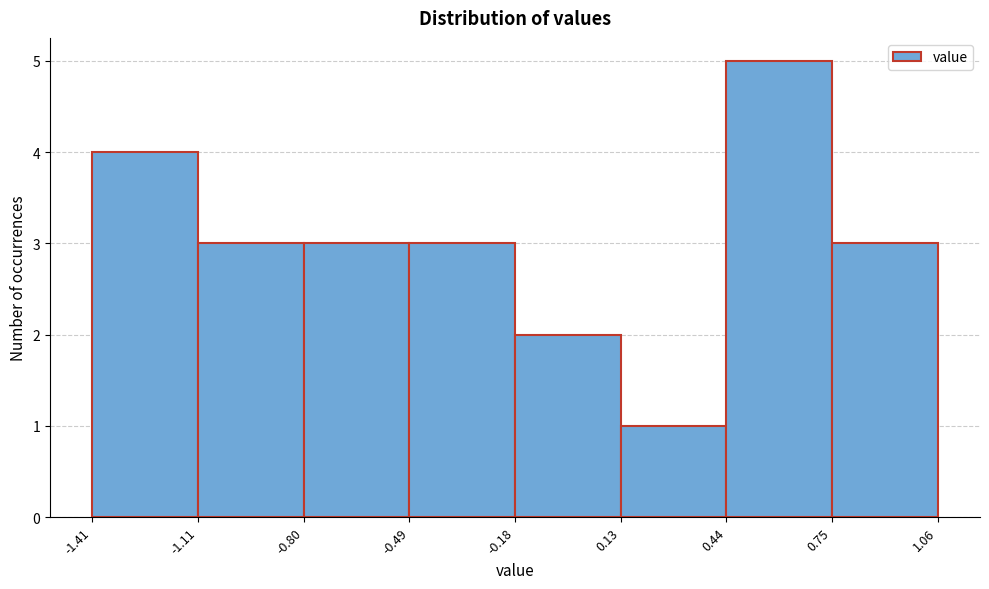

Over which range of the x-axis is the bar tallest?

0.44 to 0.75